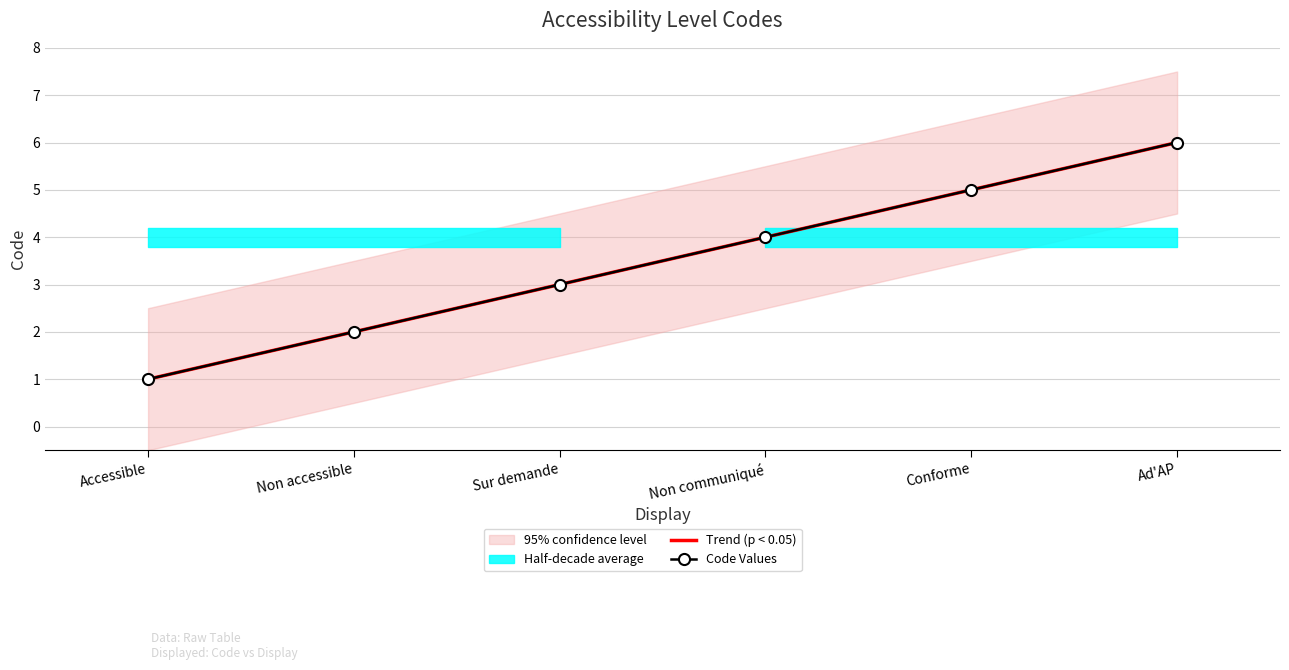

What is the average value?

4